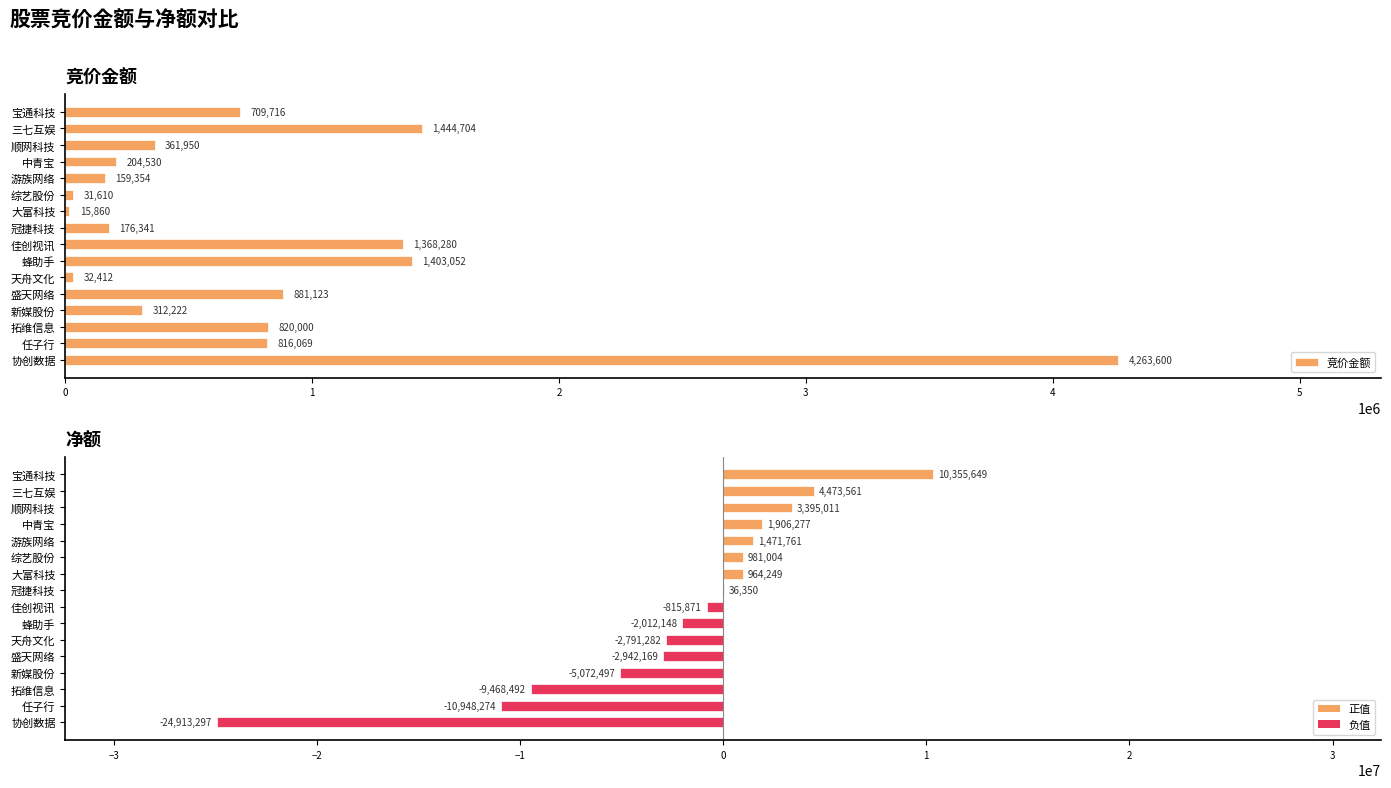

What is the difference between the maximum and minimum values in the 竞价金额 series?

4247740